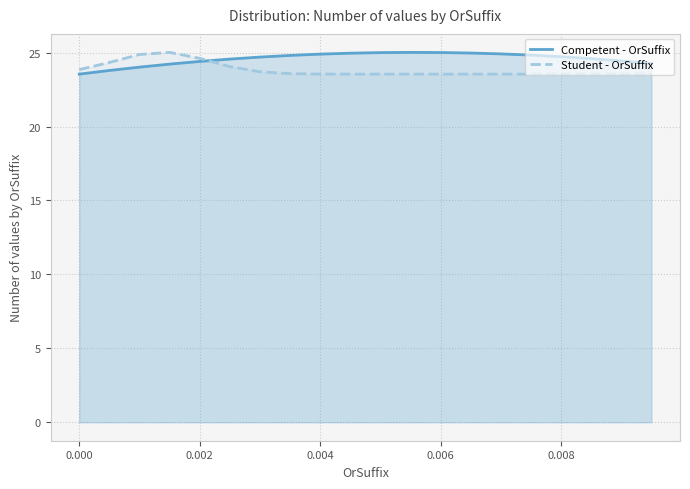

What is the maximum value shown in the chart?

25.0